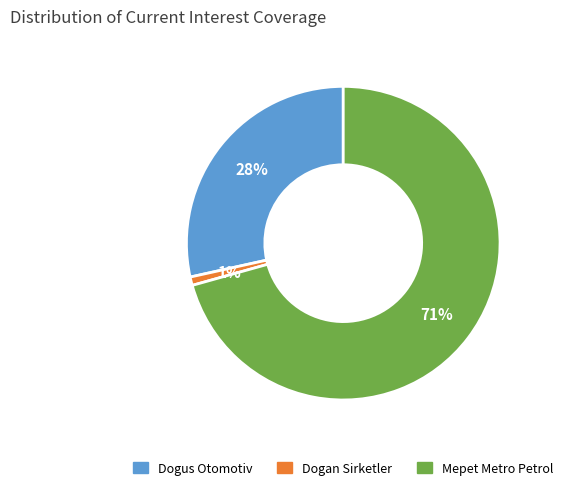

Which has a higher value, Dogan Sirketler or Mepet Metro Petrol?

Mepet Metro Petrol